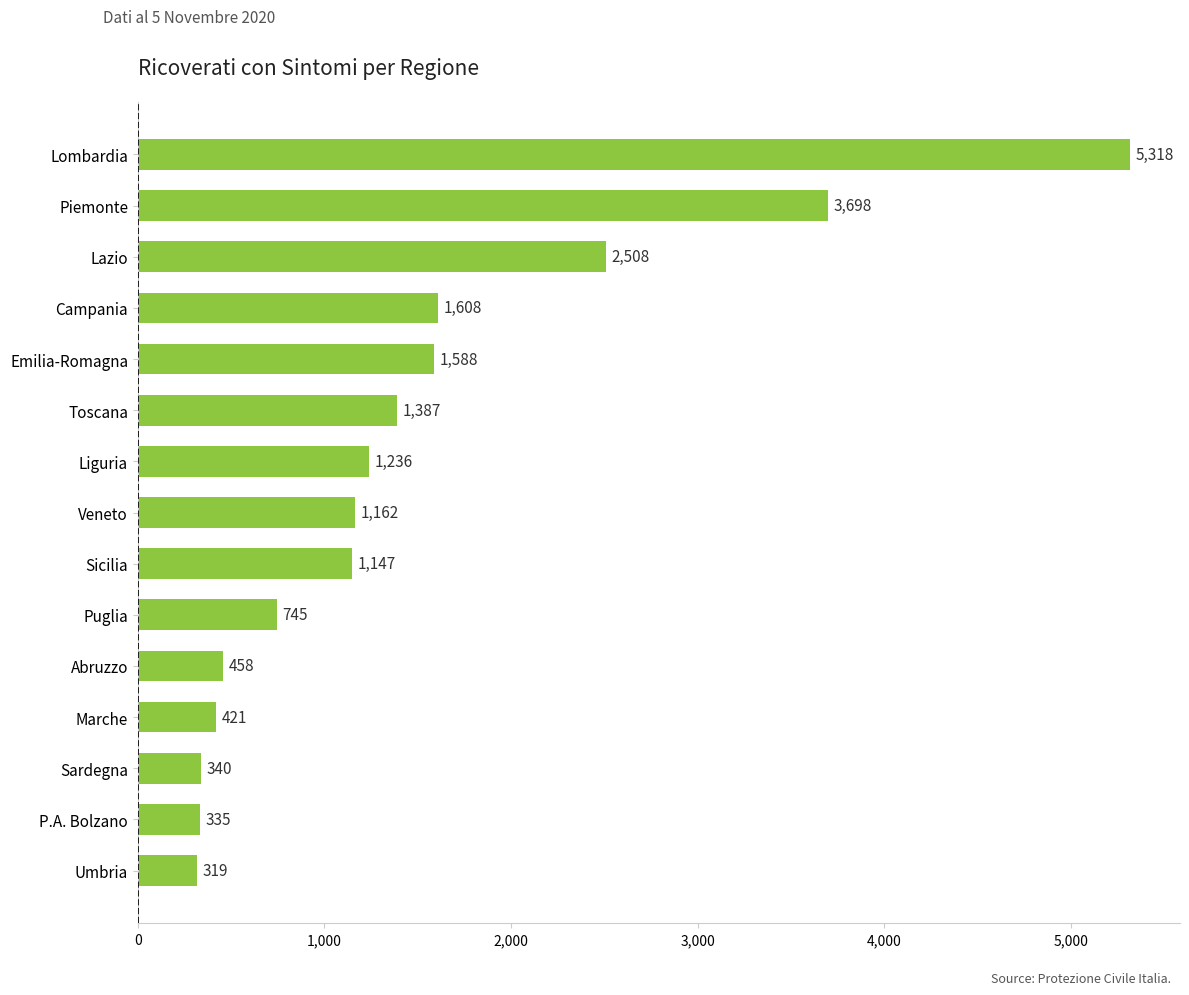

What is the difference between the maximum and minimum values?

4999